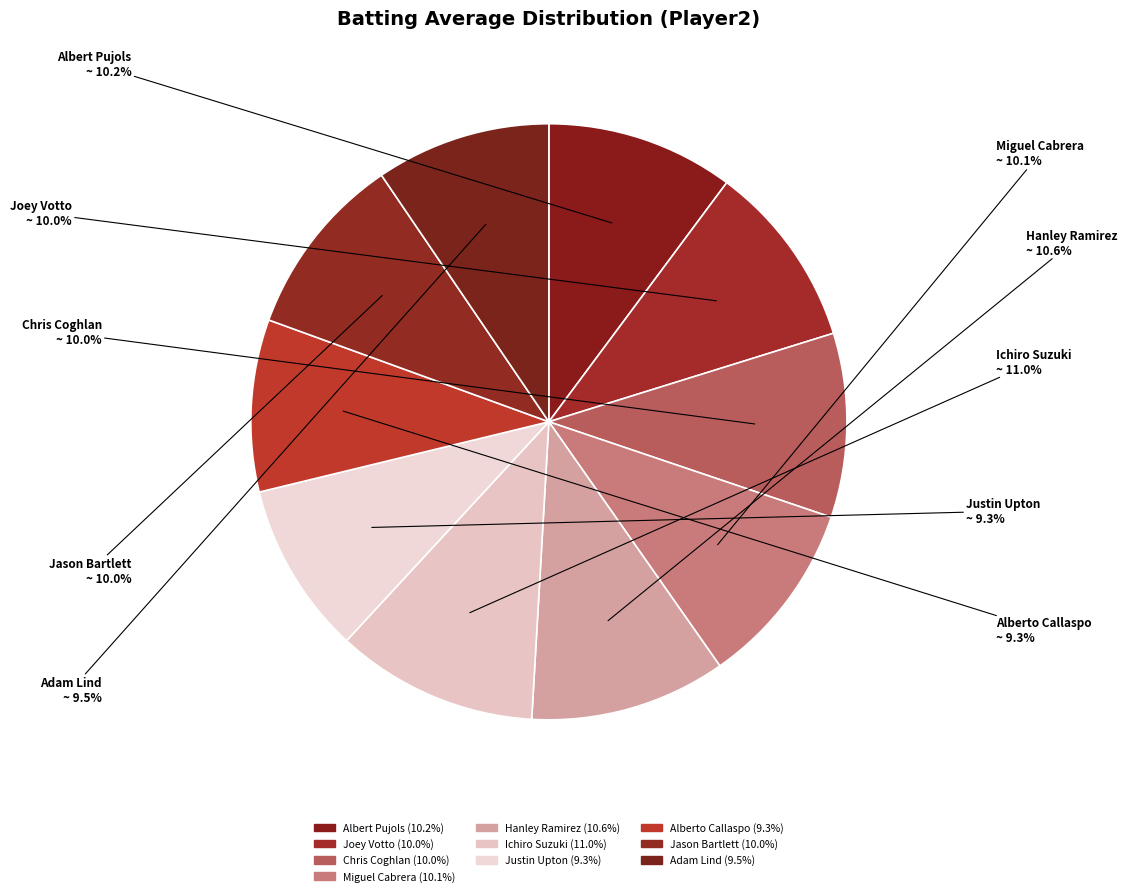

To the nearest percent, what is the difference between the Joey Votto and Alberto Callaspo slice percentages?

1%